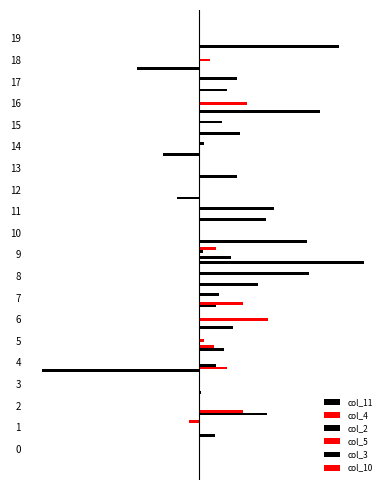

The col_4 series shows 0.0 at 14. True or false?

False